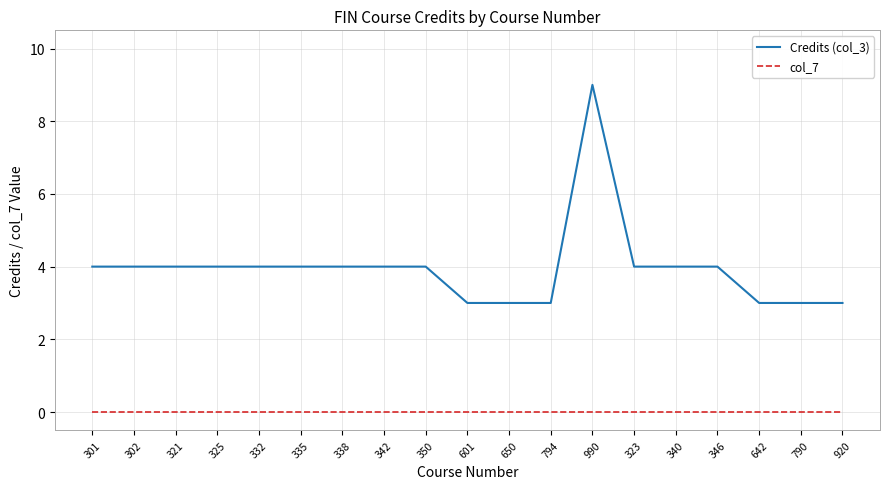

What position from the left is 332?

5